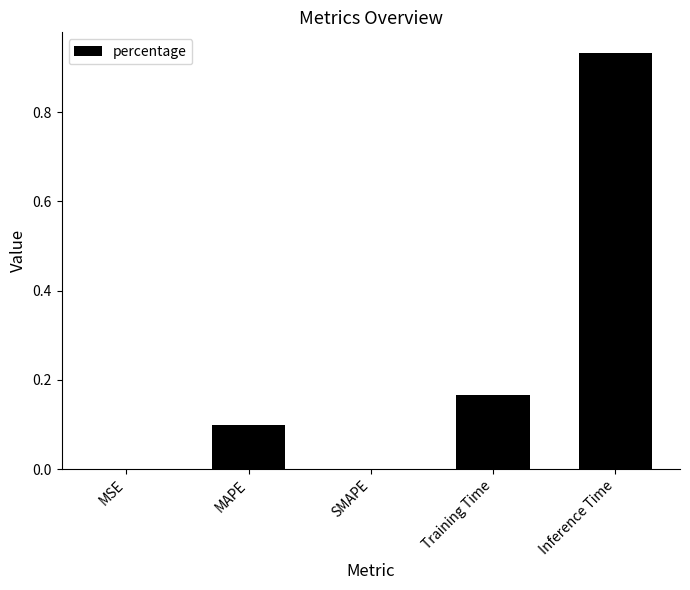

Which label corresponds to the largest value in the chart?

Inference Time